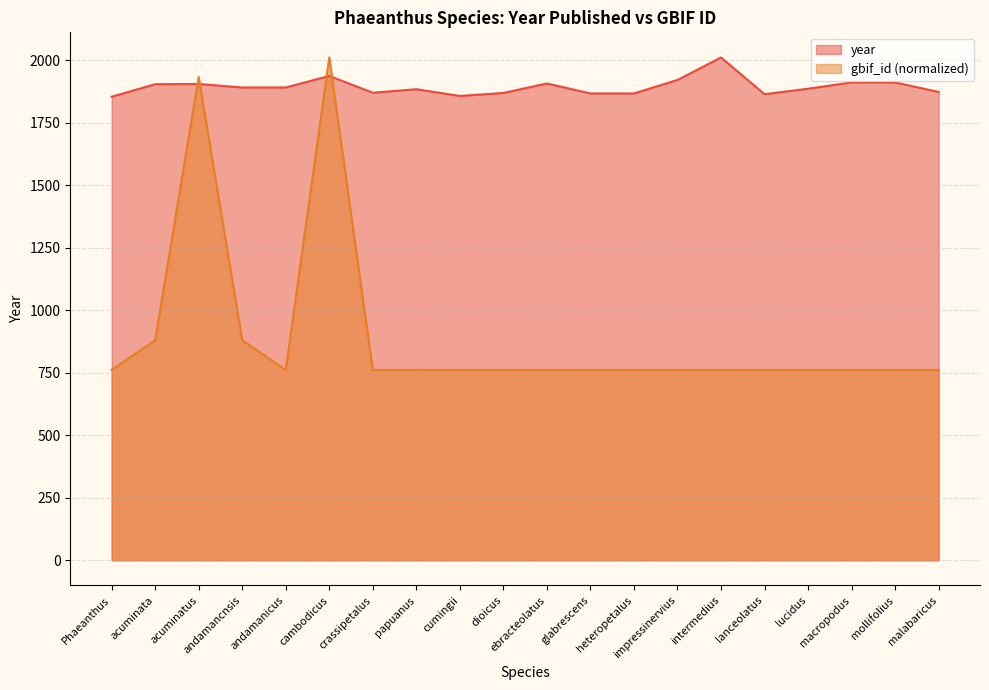

True or false: year has more than 1 points higher than both neighbors.

True